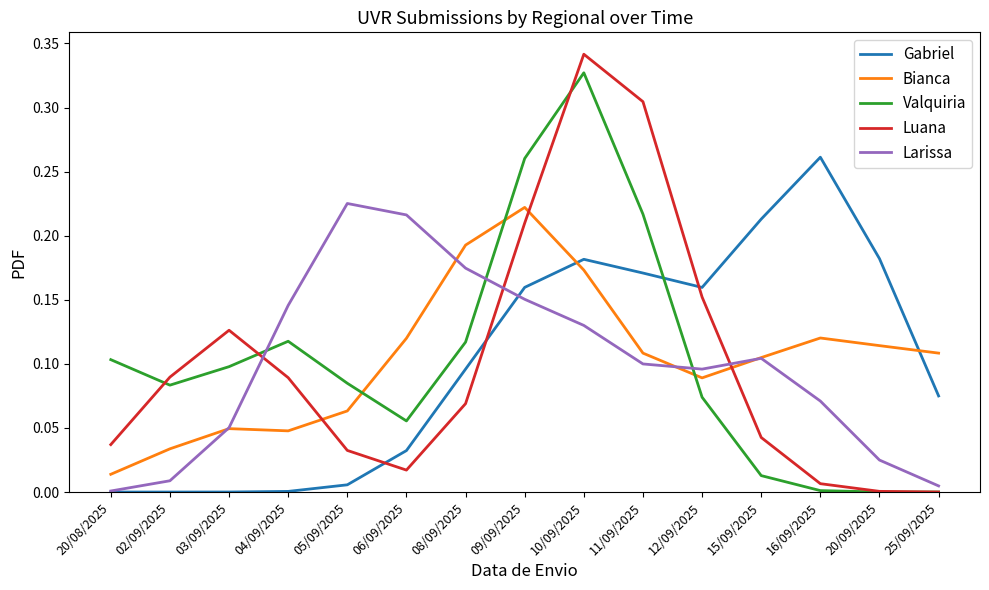

Is it true that Valquiria equals 0.1 at 20/08/2025?

True